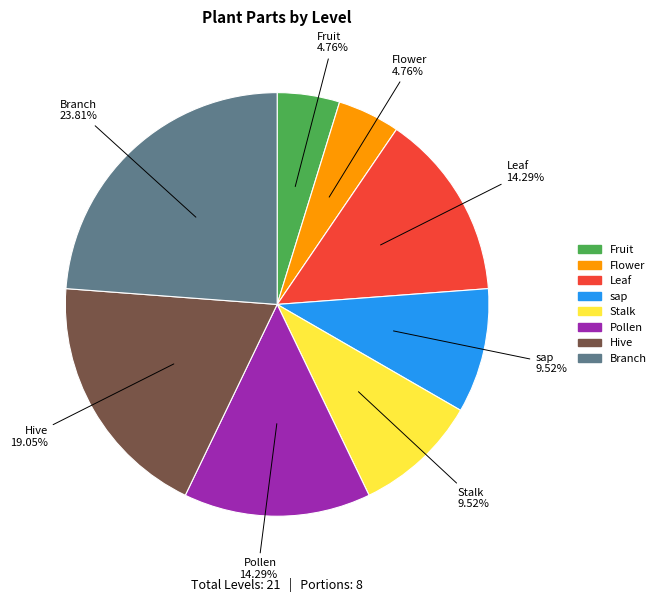

Is there a majority slice in this chart?

No